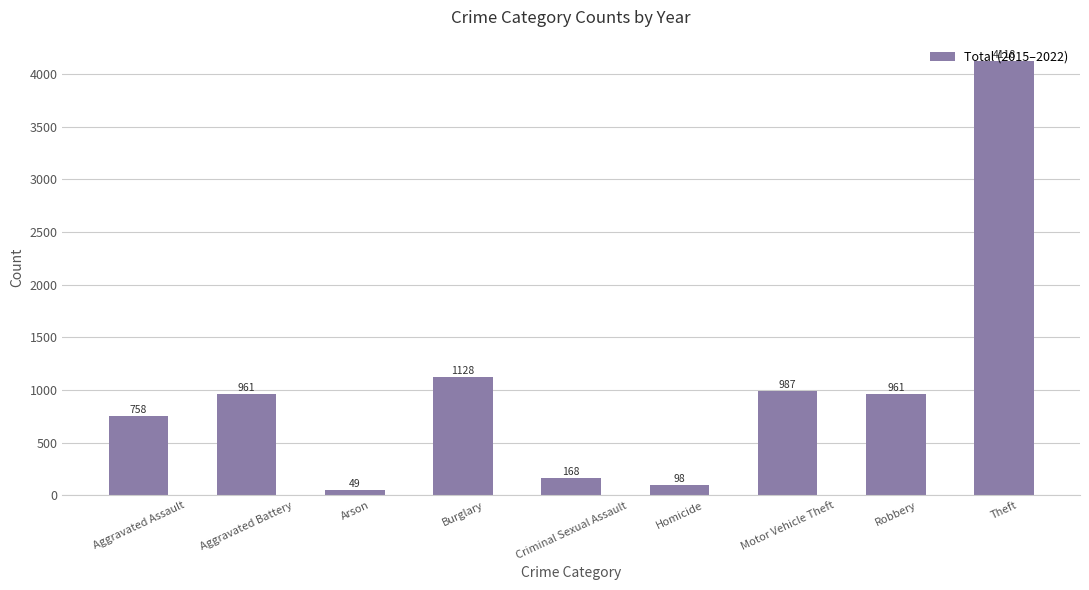

What is the approximate value at Criminal Sexual Assault?

168